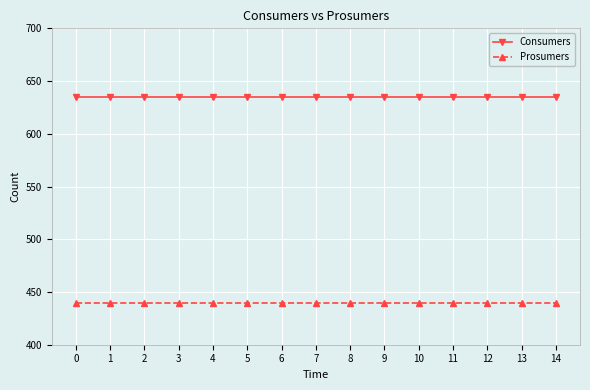

What is the difference between the highest and lowest values at 11?

195